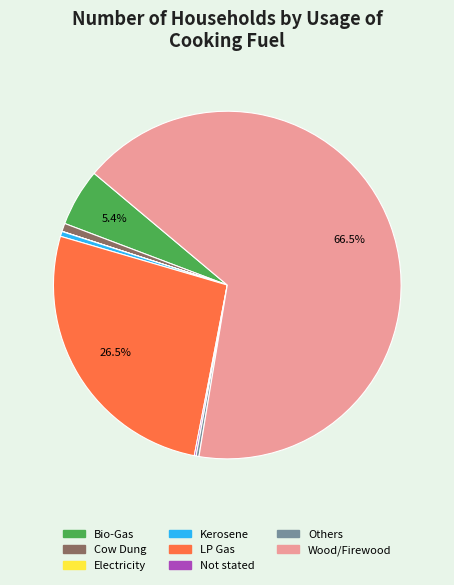

What percentage is the Bio-Gas slice, to the nearest percent?

5%